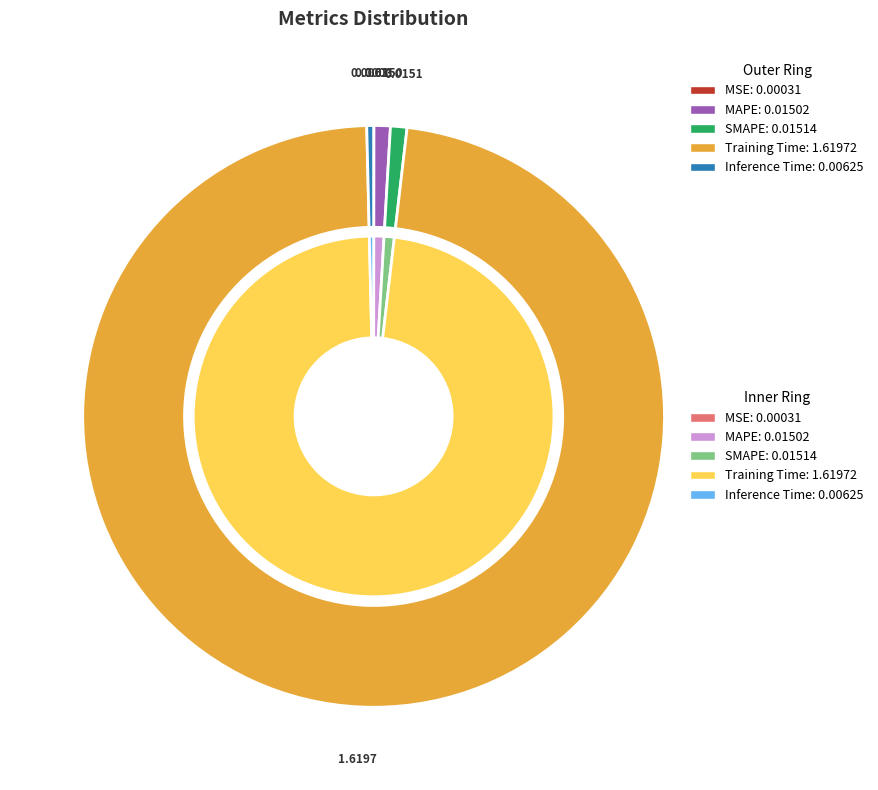

What percentage is the SMAPE slice, to the nearest percent?

1%